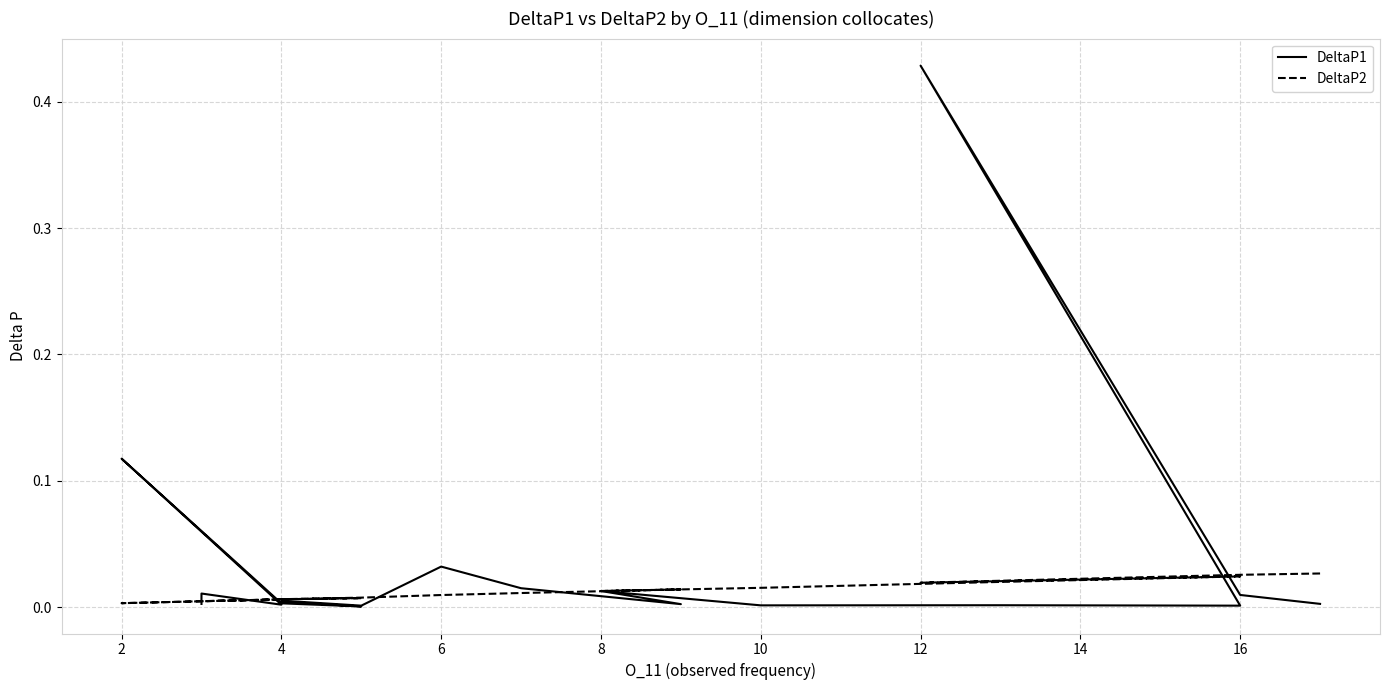

Is this an area chart (filled region under the line)?

No